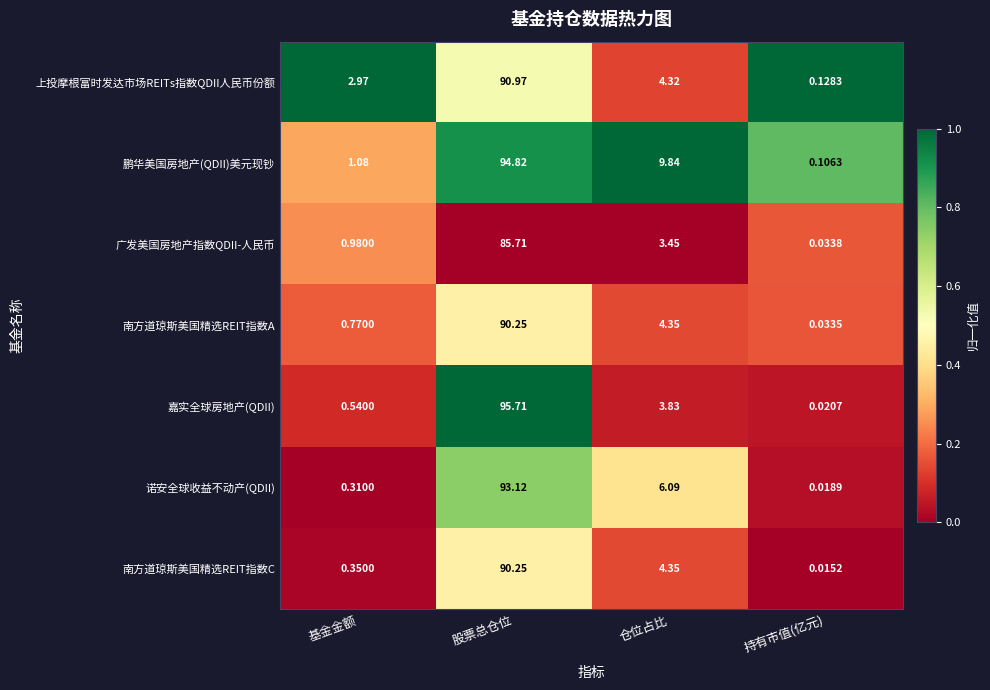

What is the maximum value shown in the chart?

95.7